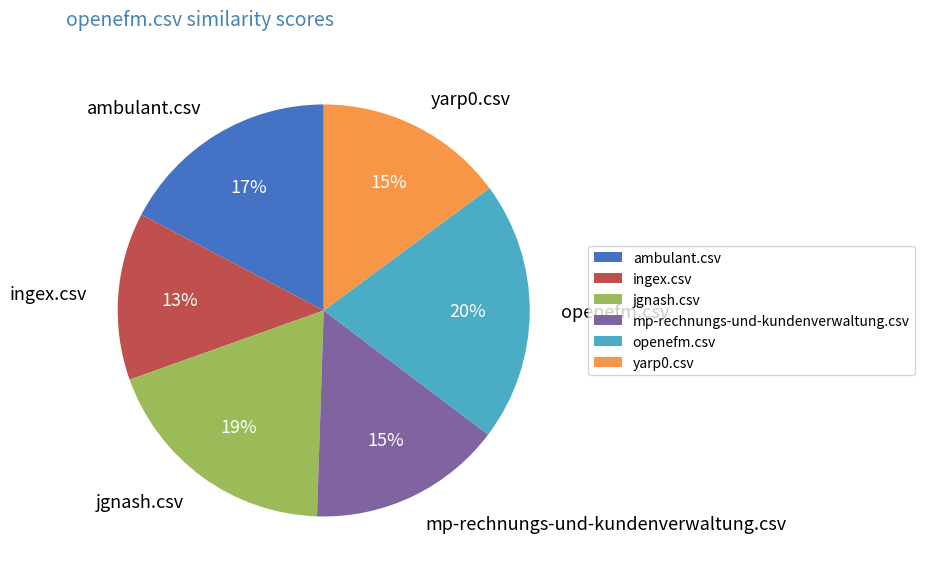

Between ingex.csv and ambulant.csv, which is larger?

ambulant.csv